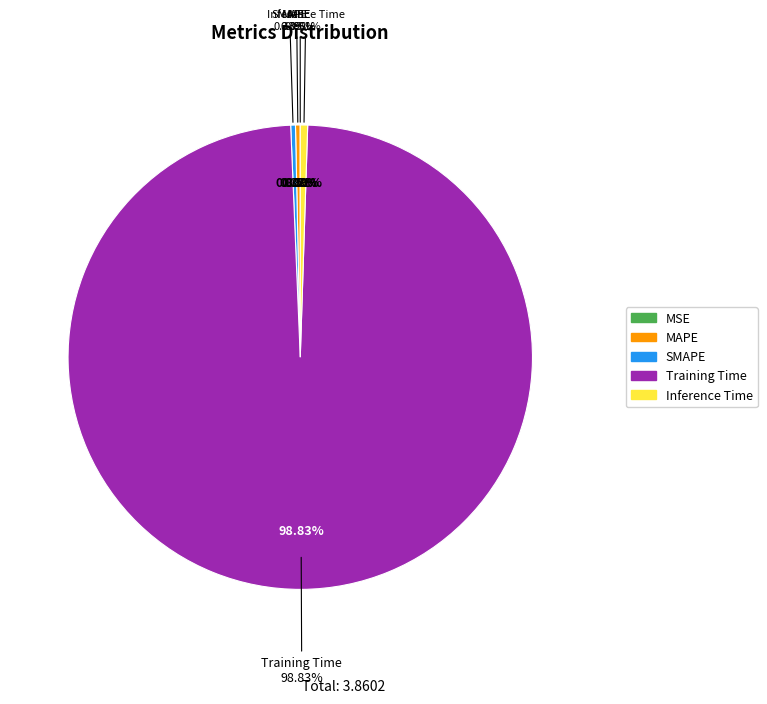

What portion of the pie excludes MAPE?

99.7%